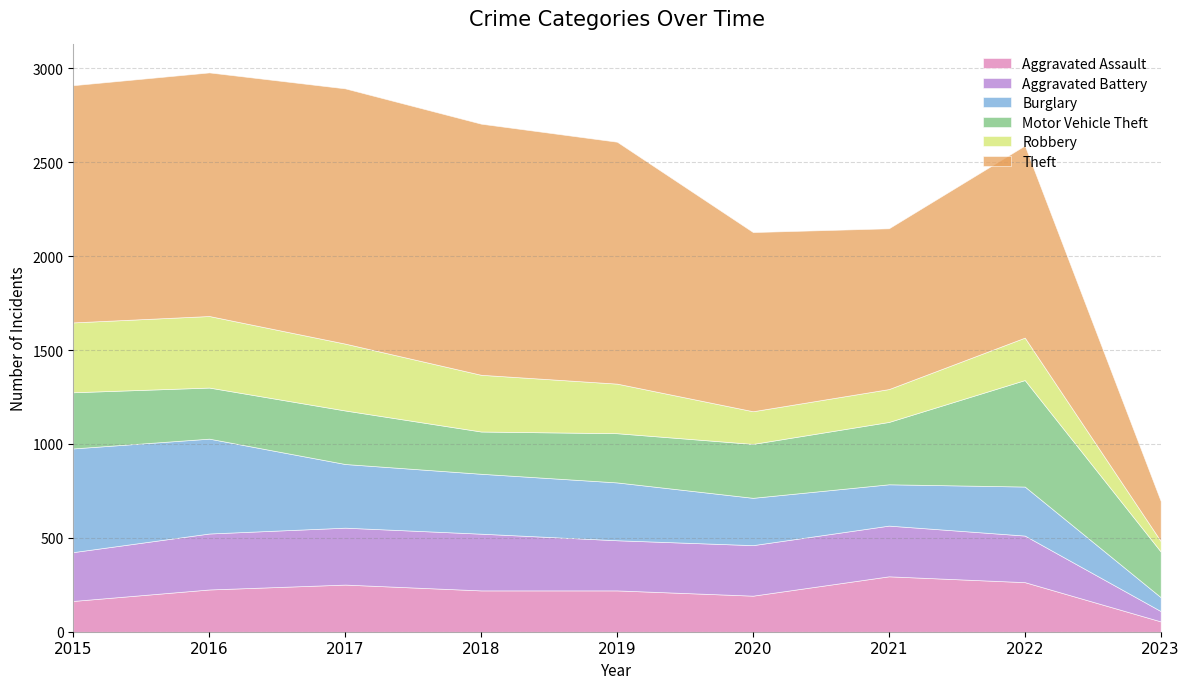

At which category is the sum across all series the highest?

2016